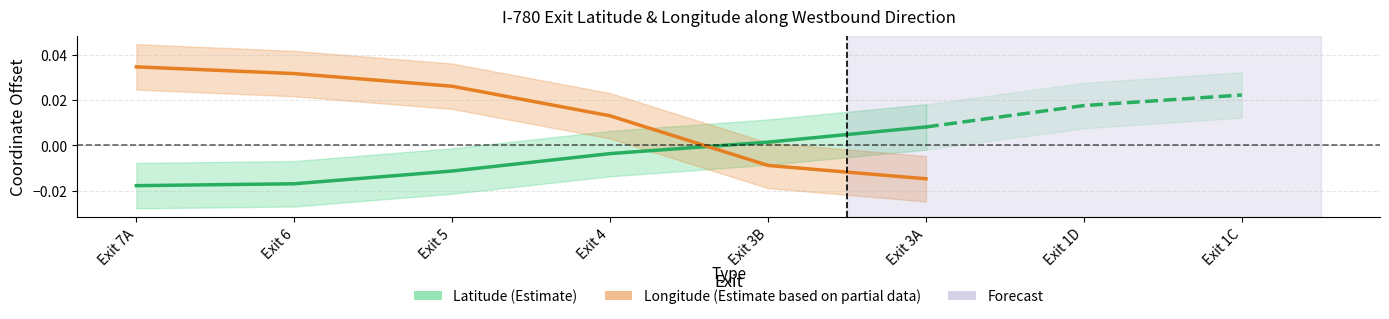

How many negative values does the Longitude (Estimate based on partial data) series have?

2